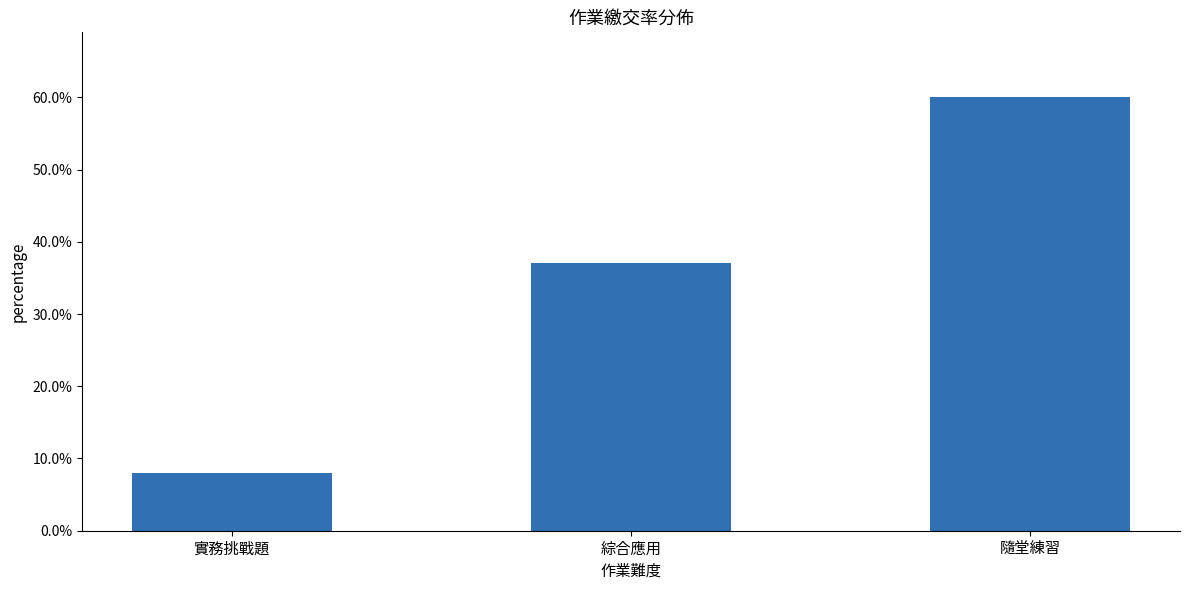

Rank the categories by value from highest to lowest.

隨堂練習, 綜合應用, 實務挑戰題